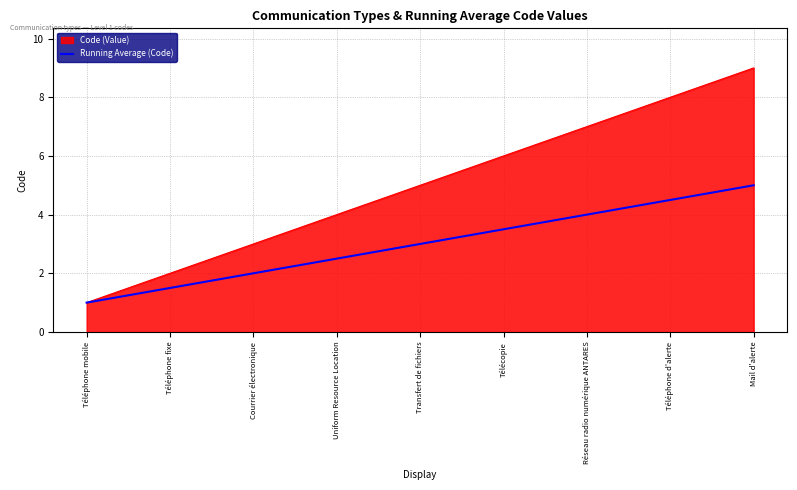

Rank the series at Mail d'alerte from highest to lowest value.

Code (Value), Running Average (Code)